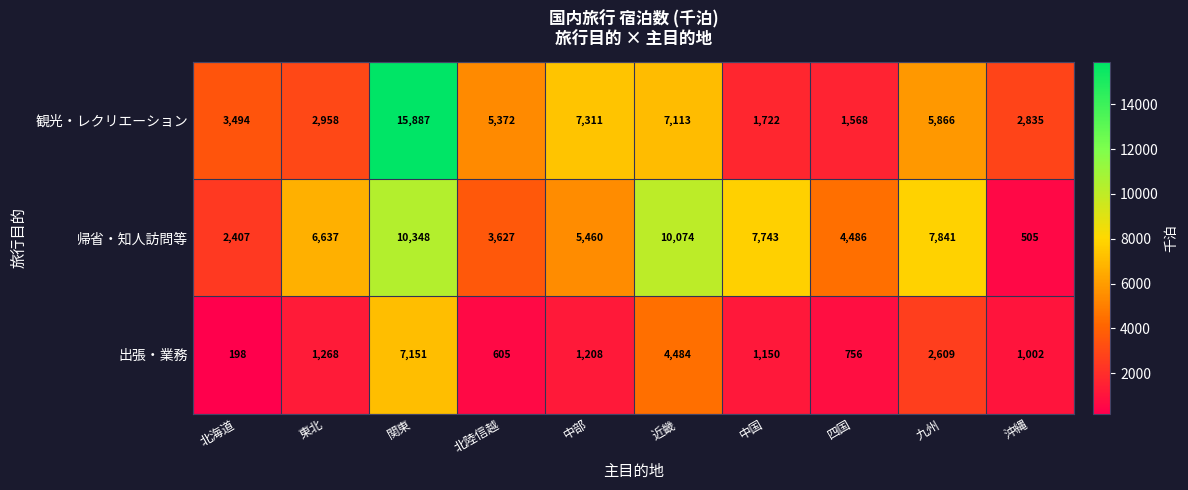

Reading left to right, what are all the values shown in this chart?

観光・レクリエーション: 3494	2958	15887	5372	7311	7113	1722	1568	5866	2835
帰省・知人訪問等: 2407	6637	10348	3627	5460	10074	7743	4486	7841	505
出張・業務: 198	1268	7151	605	1208	4484	1150	756	2609	1002